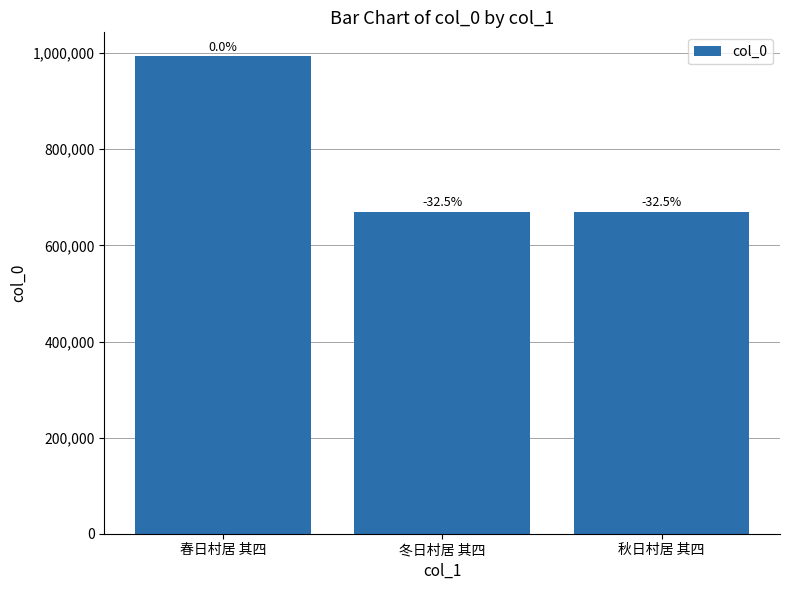

At which category does the chart reach its minimum across all series?

秋日村居 其四